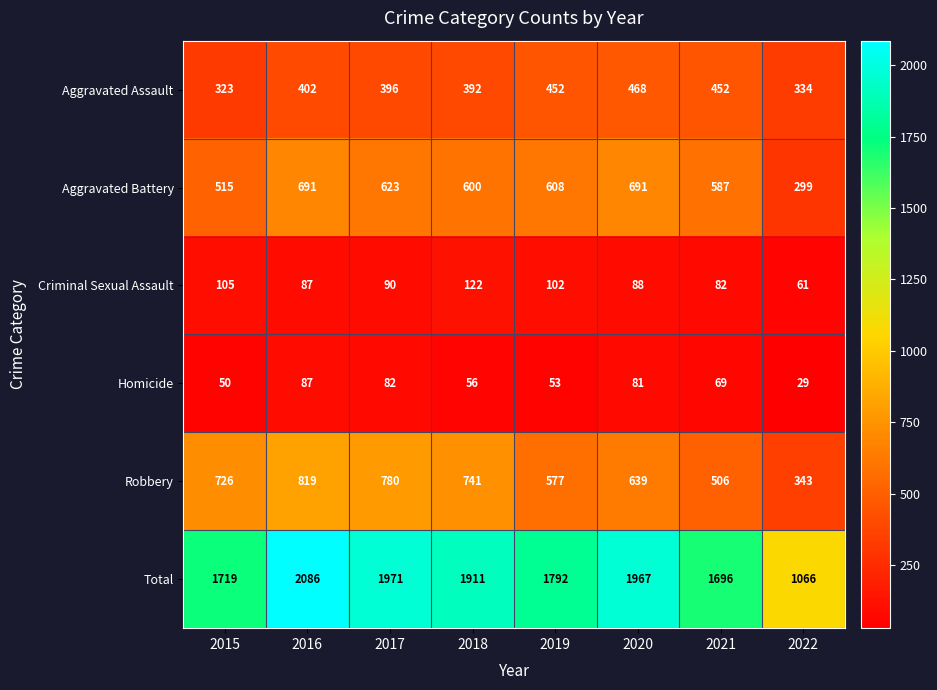

Which series has the widest spread of values?

Total